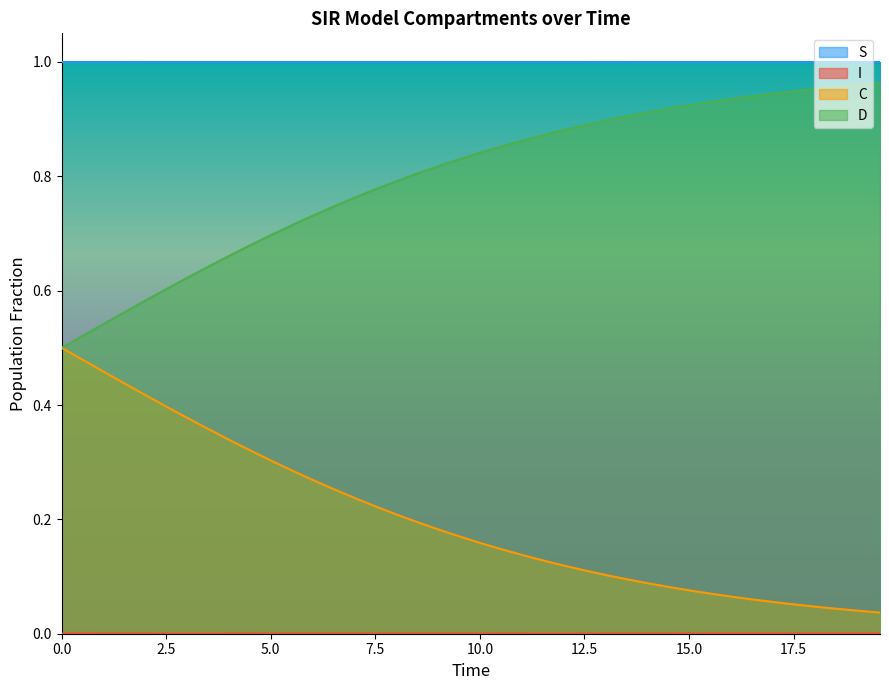

True or false: D and S intersect in this chart.

False